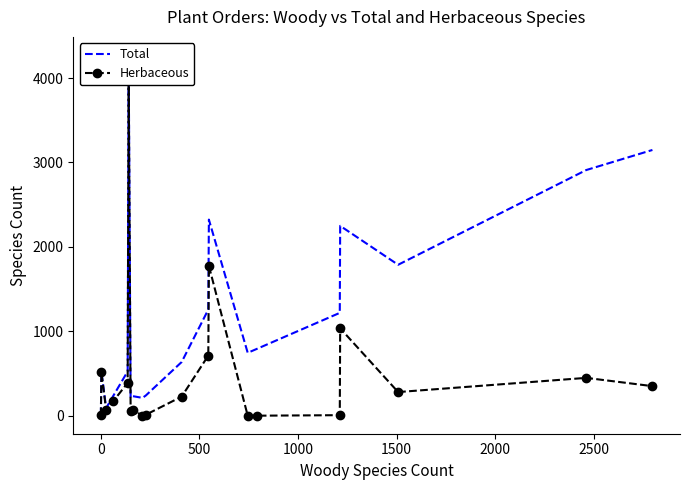

True or false: Total and Herbaceous cross at least once.

False